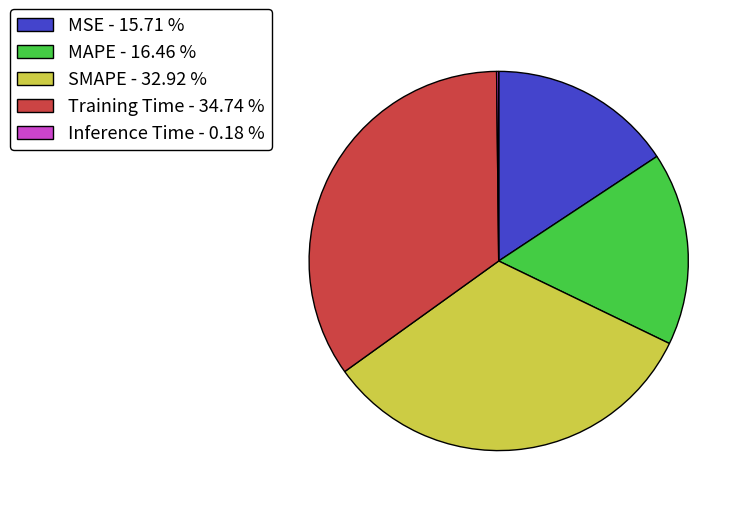

Is there any slice that represents more than half of the pie?

No